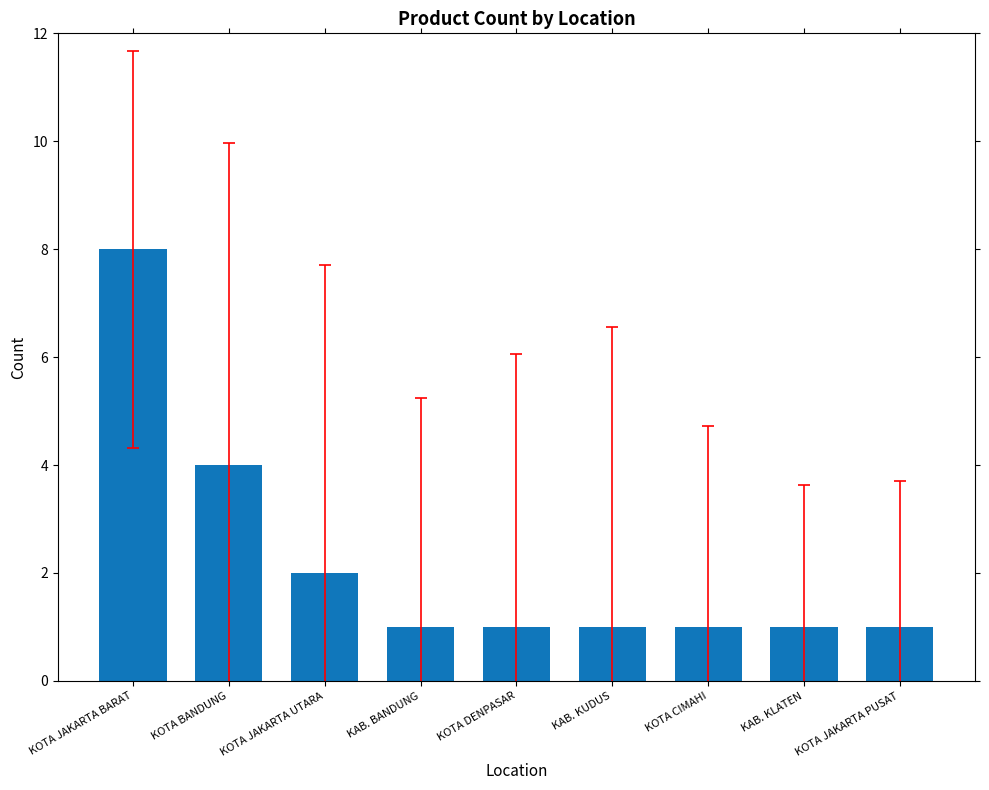

What is the change in value from KOTA JAKARTA UTARA to KOTA CIMAHI?

-1